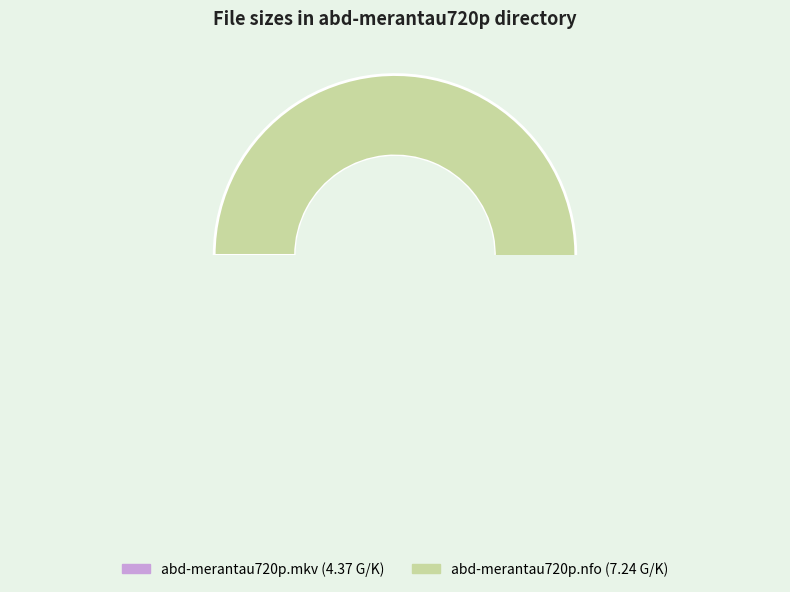

Which category has the biggest portion of the pie?

abd-merantau720p.nfo